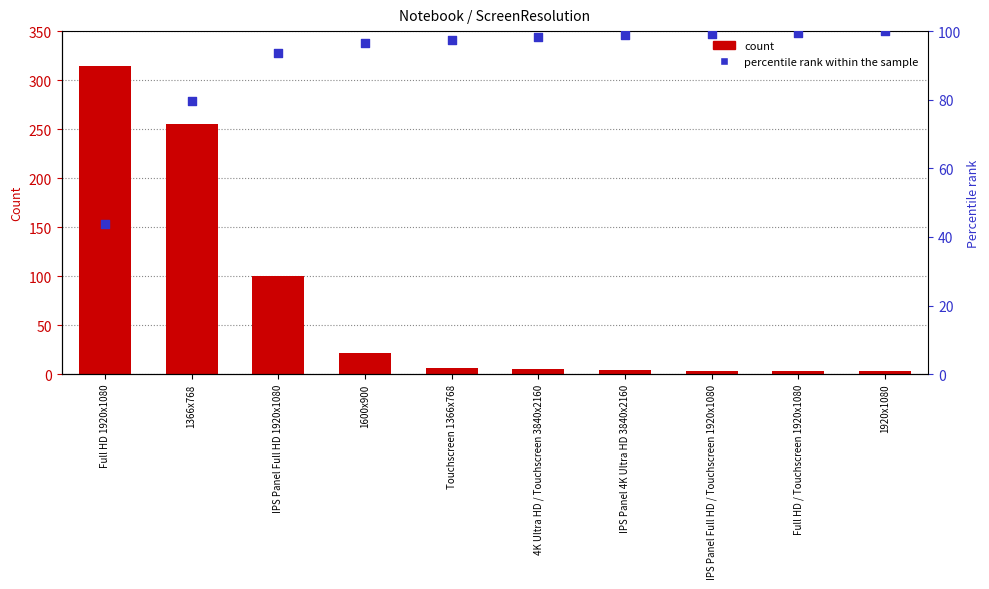

Is the value of Percentile rank within the sample at Full HD / Touchscreen 1920x1080 greater than the value of Count of ScreenResolution at 1366x768?

No